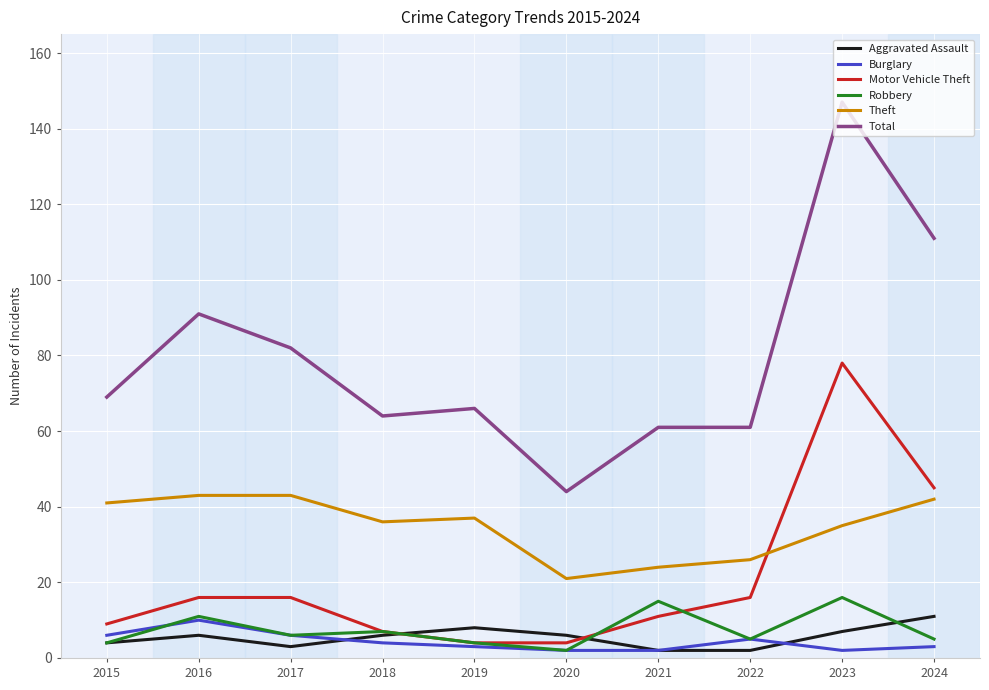

True or false: Aggravated Assault and Theft cross at least once.

False